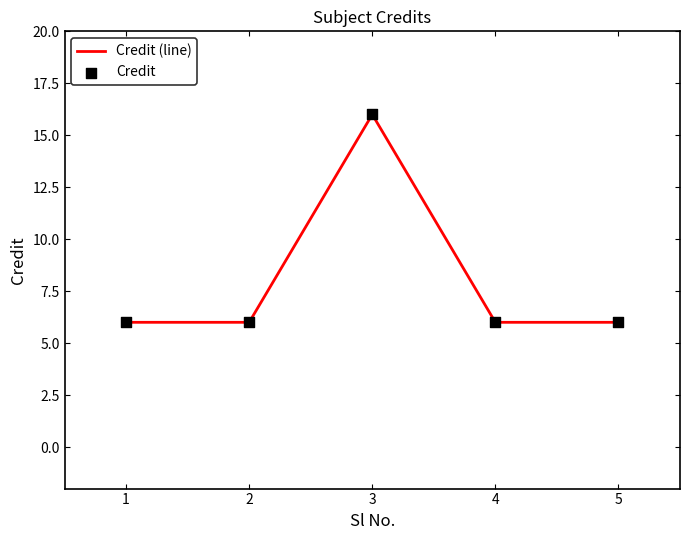

The value at 1 is 11. True or false?

False